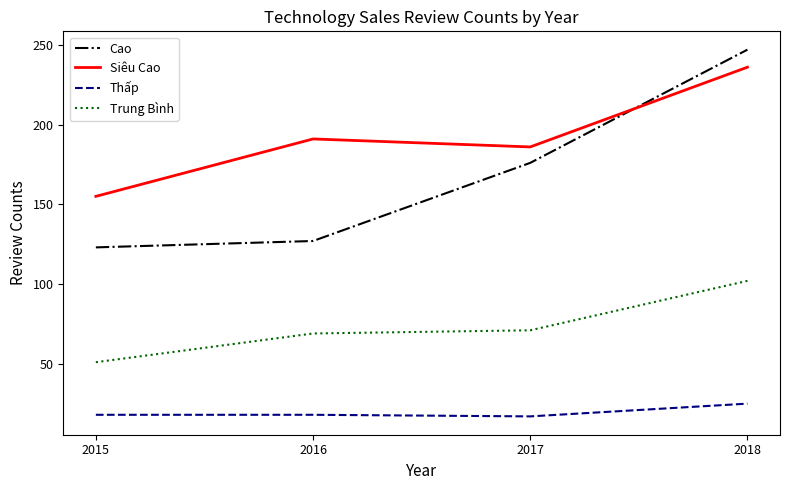

What is the approximate value of Siêu Cao at 2017, to the nearest 5?

185